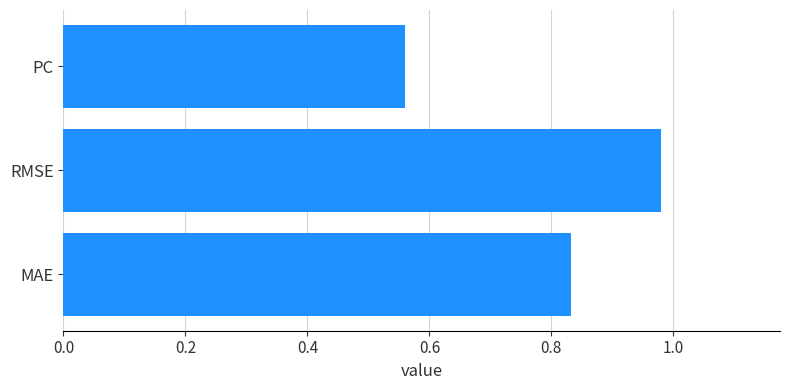

At which label is the value closest to 0?

PC